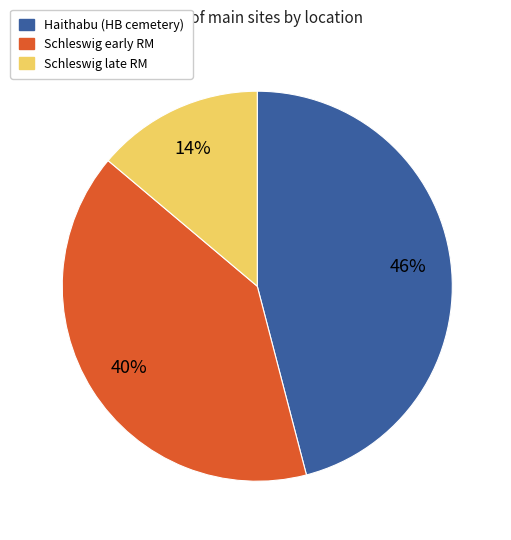

Which slice is the largest?

Haithabu (HB cemetery)